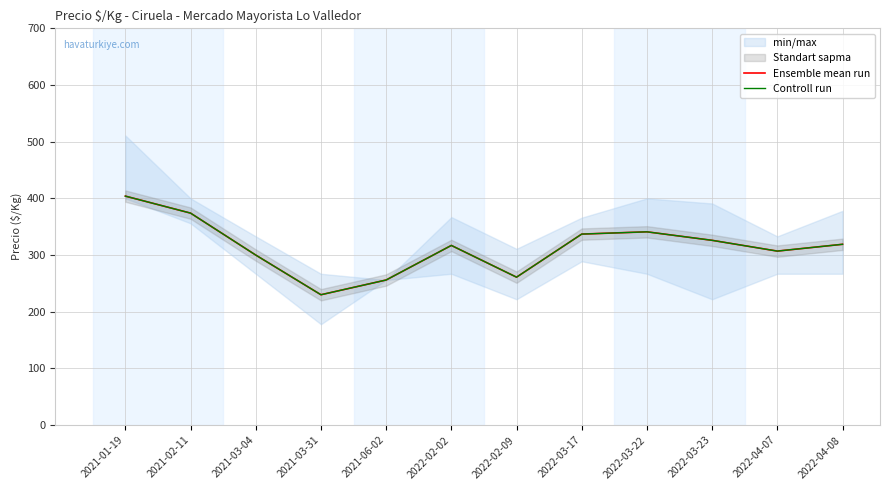

Where is the first local maximum for Ensemble mean run?

2022-02-02